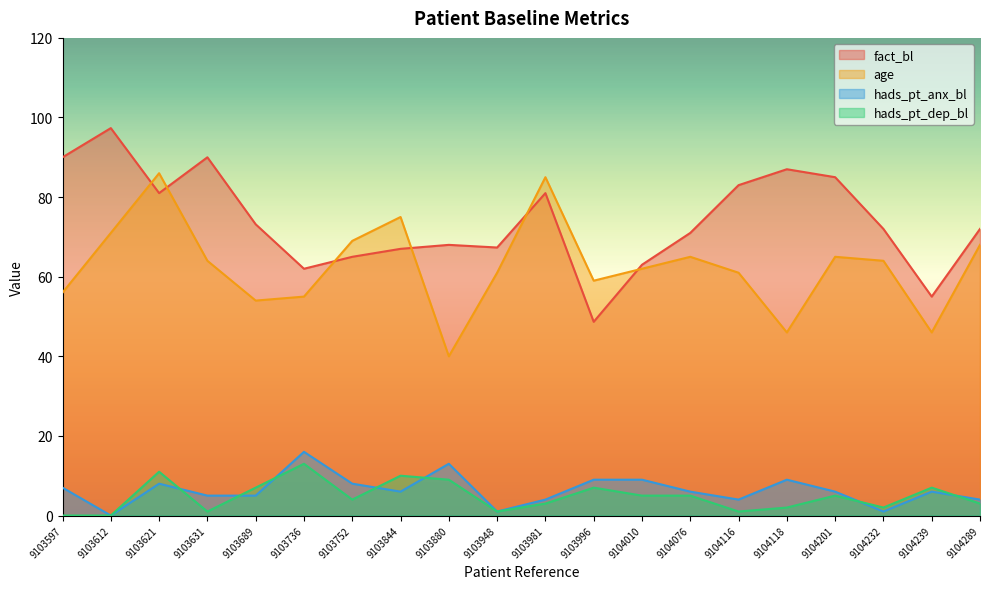

How many data points in hads_pt_dep_bl are above 5?

7